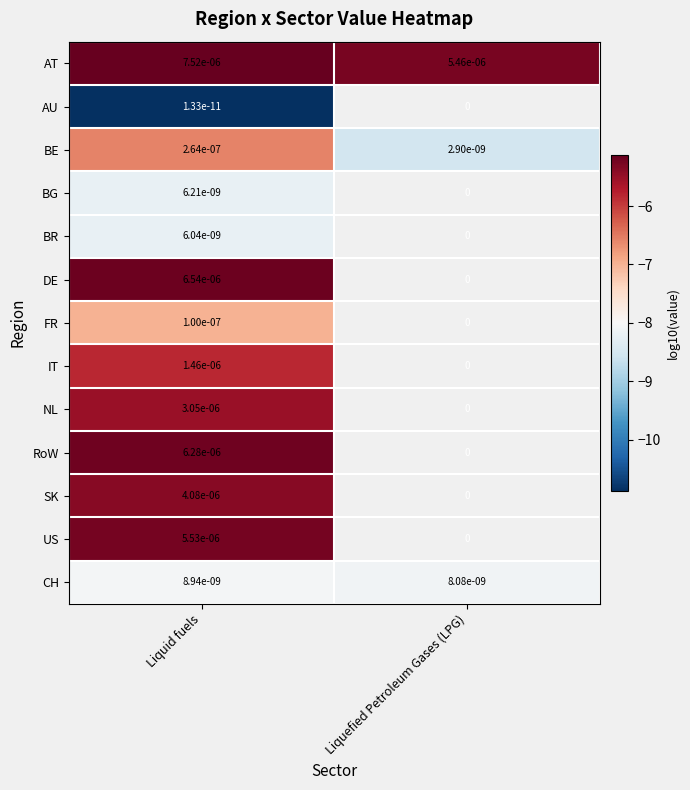

Between Liquefied Petroleum Gases (LPG) and Liquid fuels, which is larger?

Liquid fuels